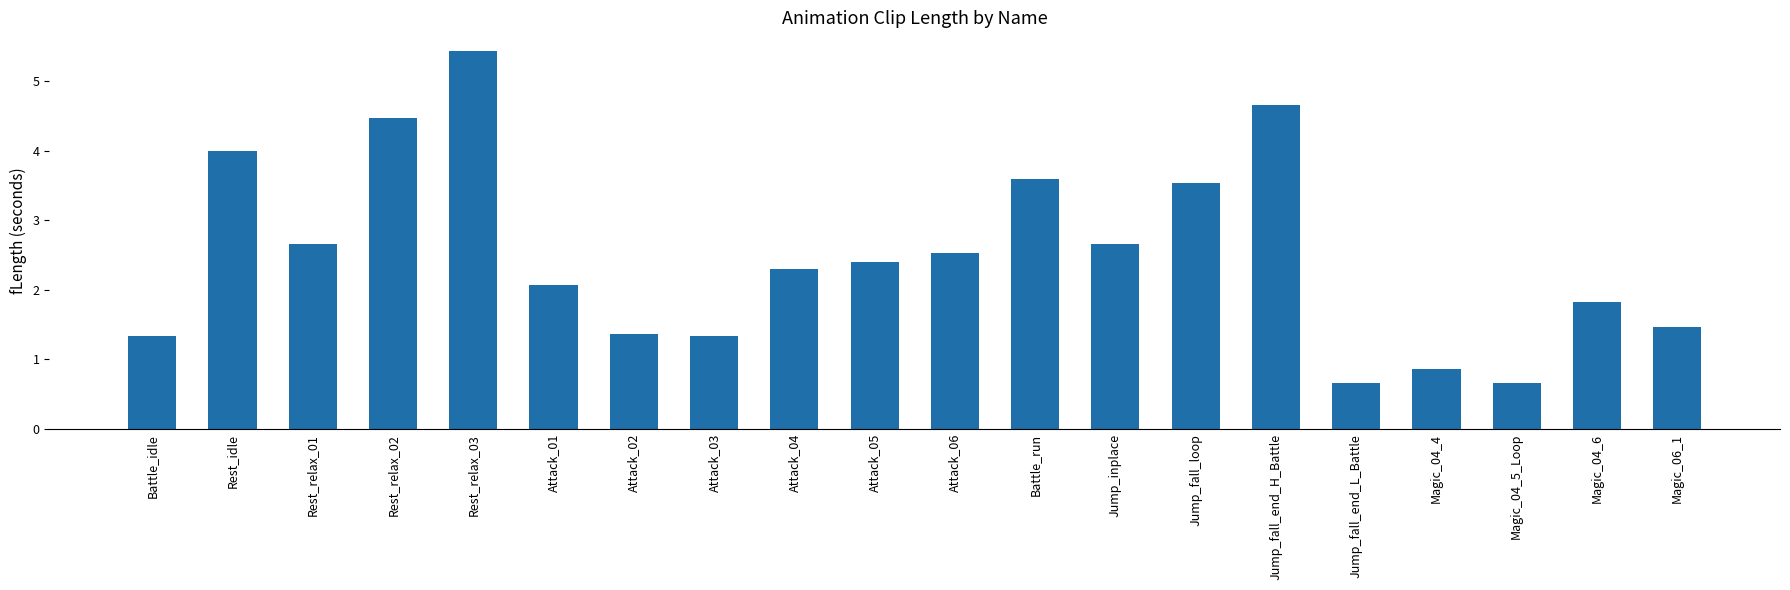

Count the number of categories in the chart.

20